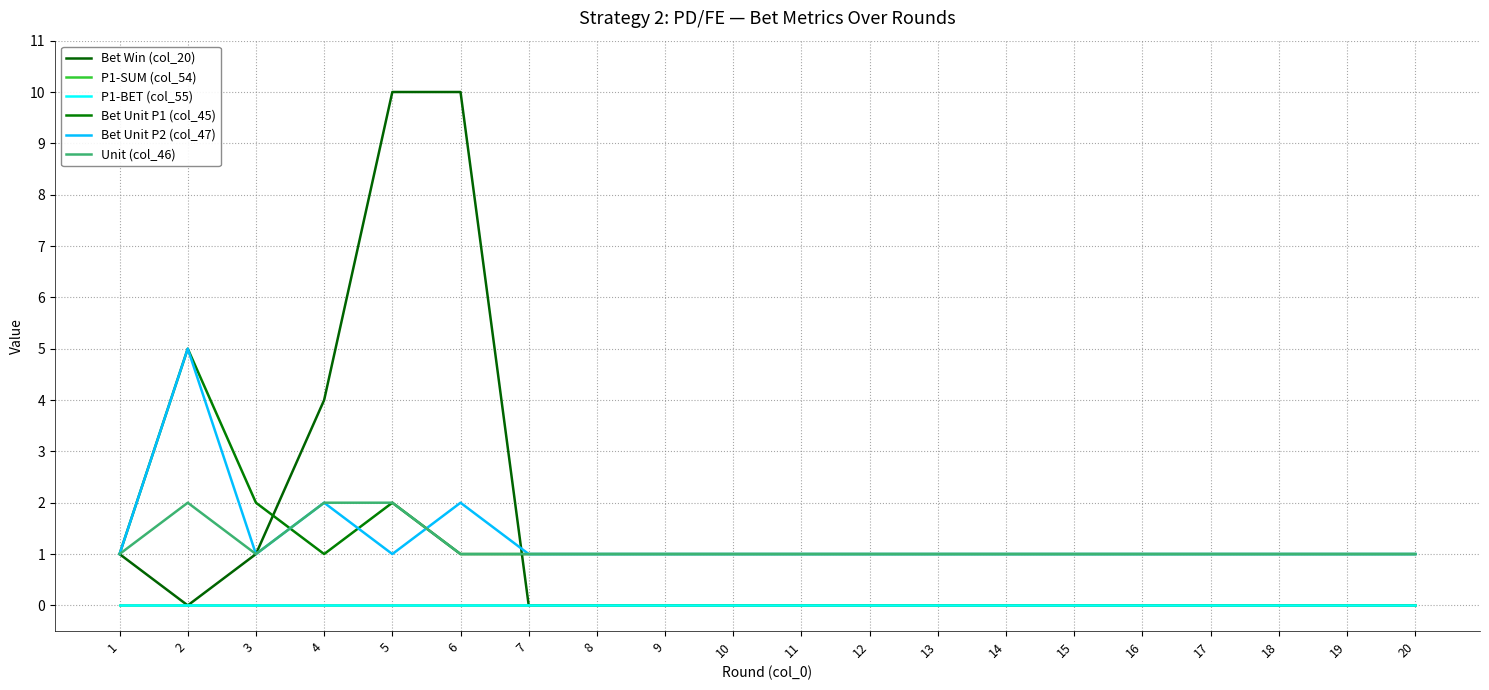

Does the chart display data point markers on the line(s)?

No